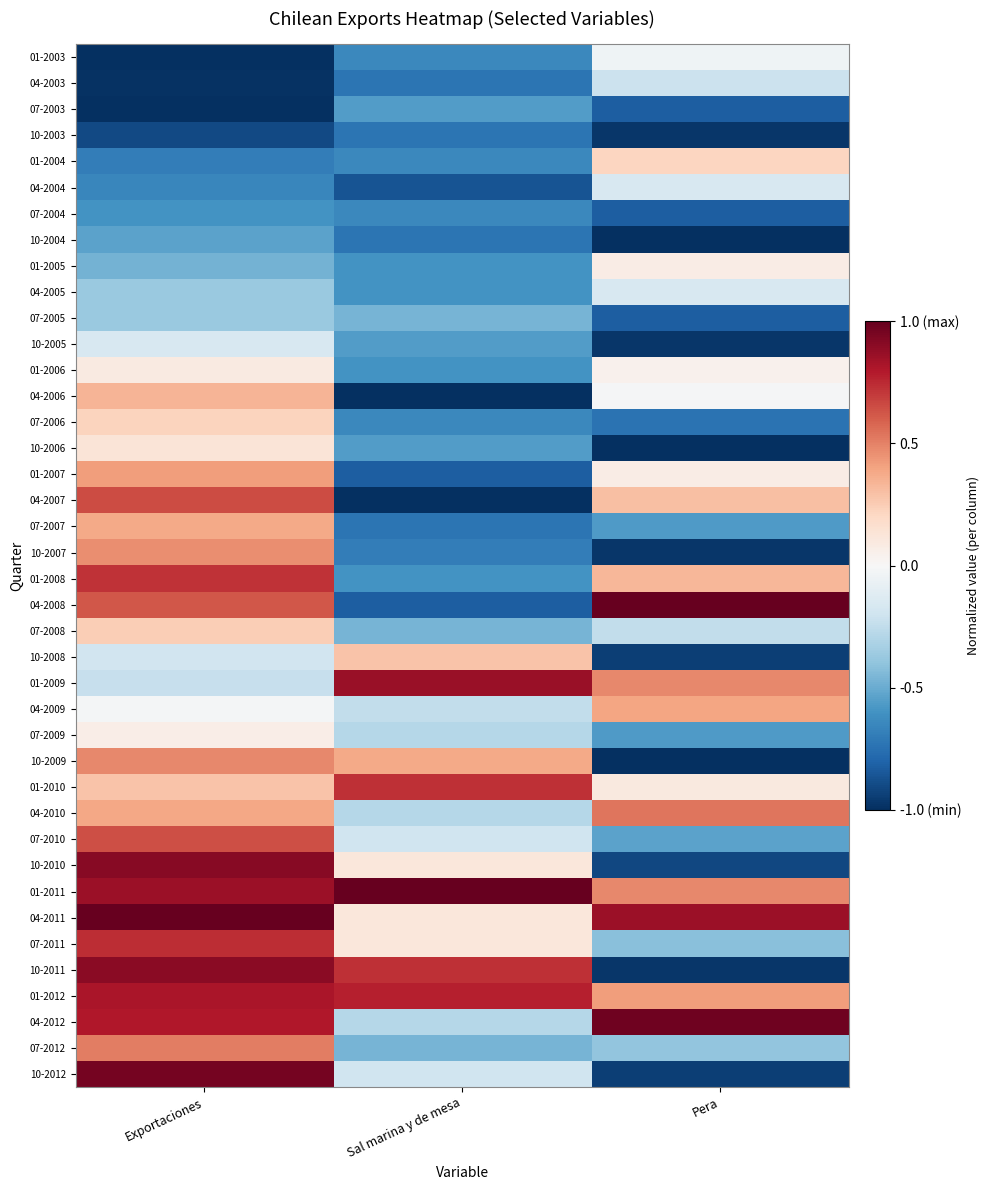

At how many categories does at least one series exceed 0?

3